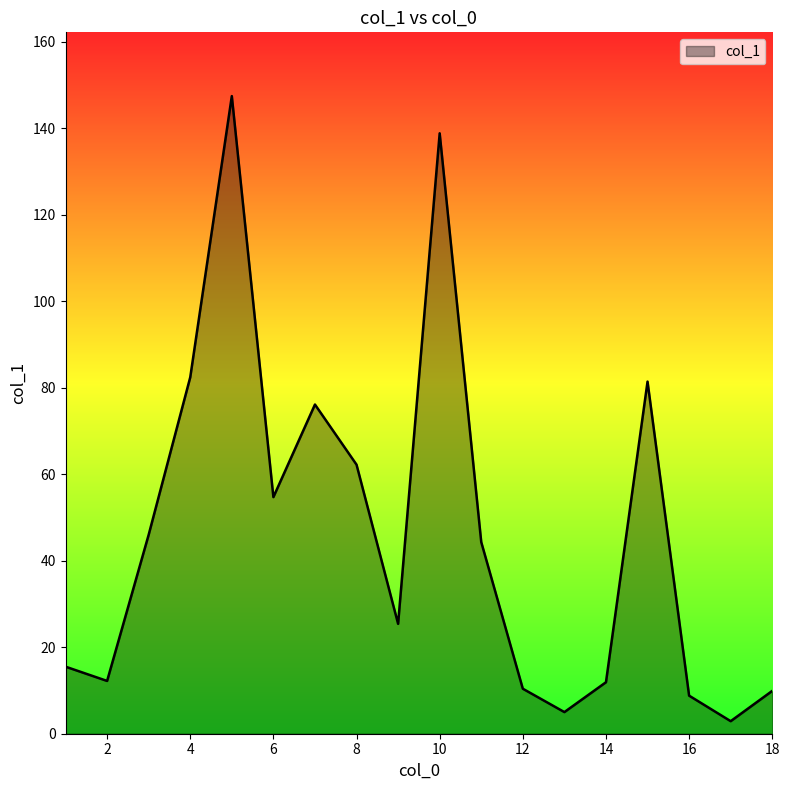

What is the difference between the maximum and minimum values?

144.5